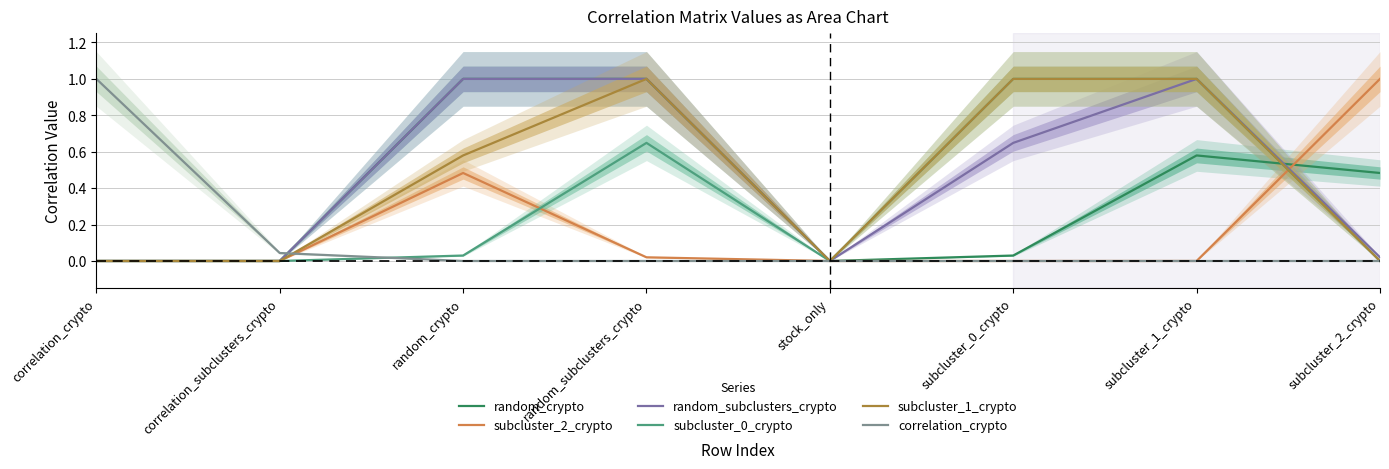

The correlation_crypto series shows 0.0 at subcluster_0_crypto. True or false?

True